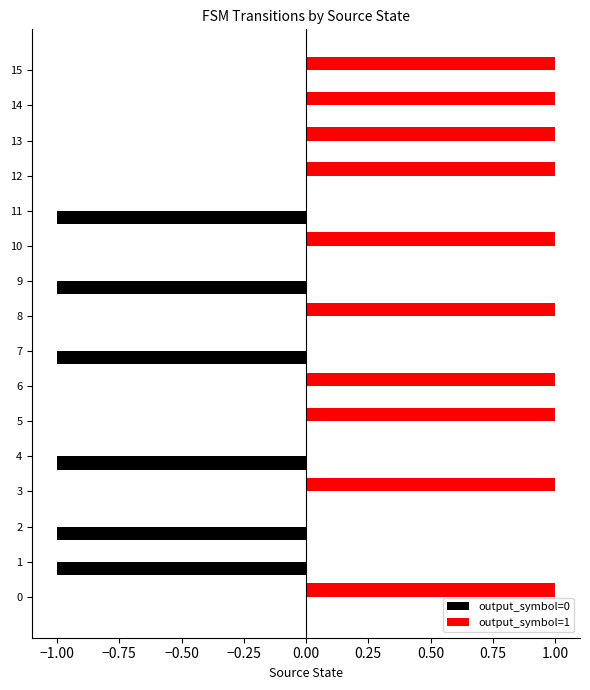

The value of output_symbol=1 at 13 is 1. True or false?

True